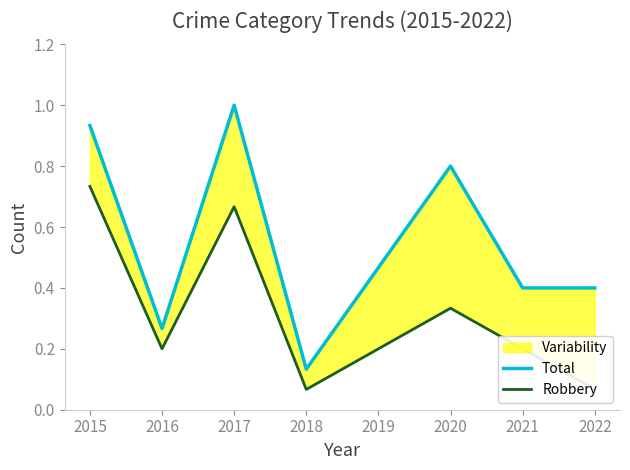

True or false: Robbery and Total intersect in this chart.

False